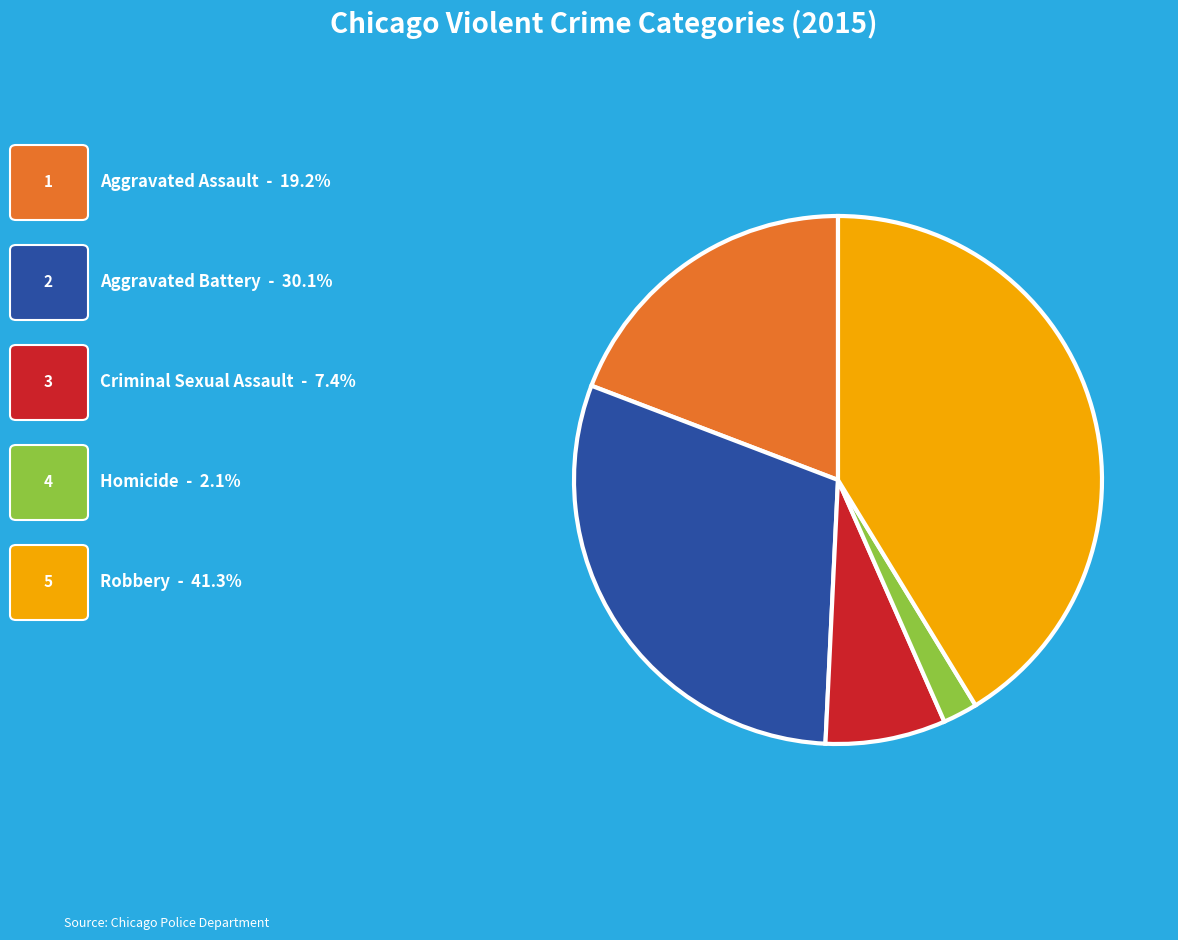

Is there any slice that represents more than half of the pie?

No